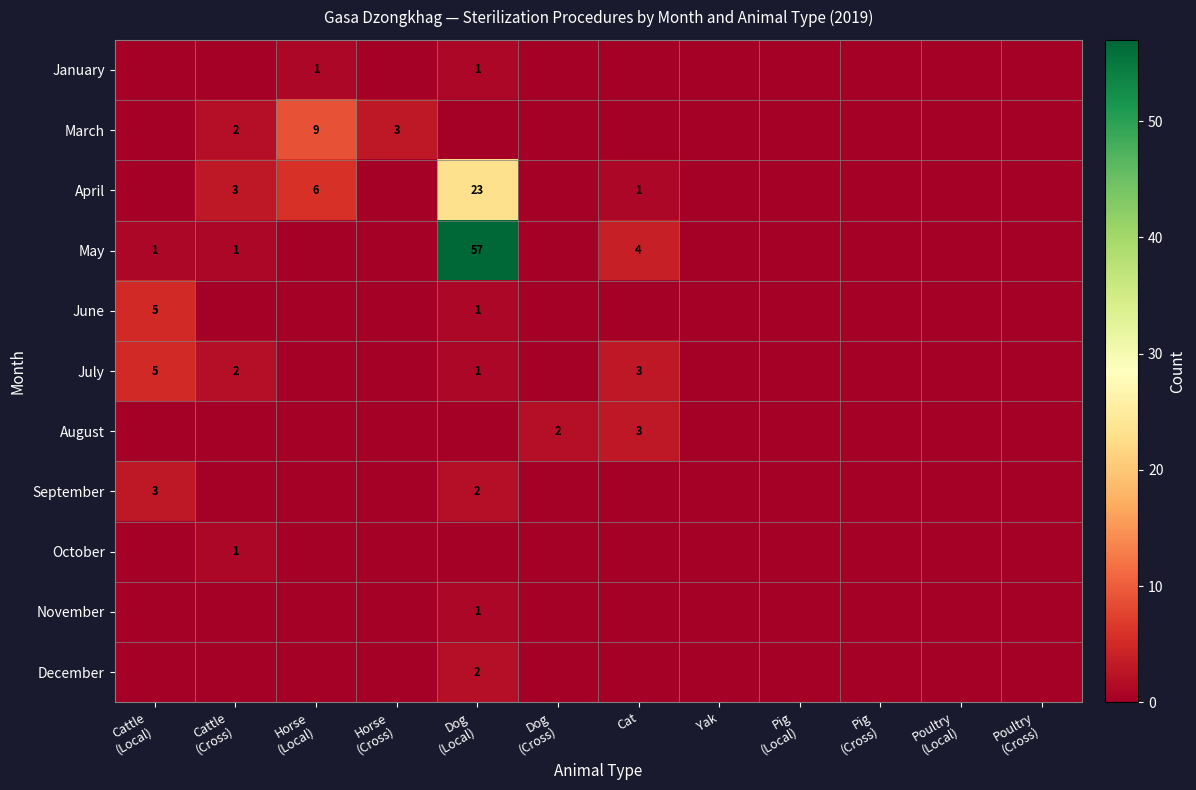

What is the maximum value shown in the chart?

57